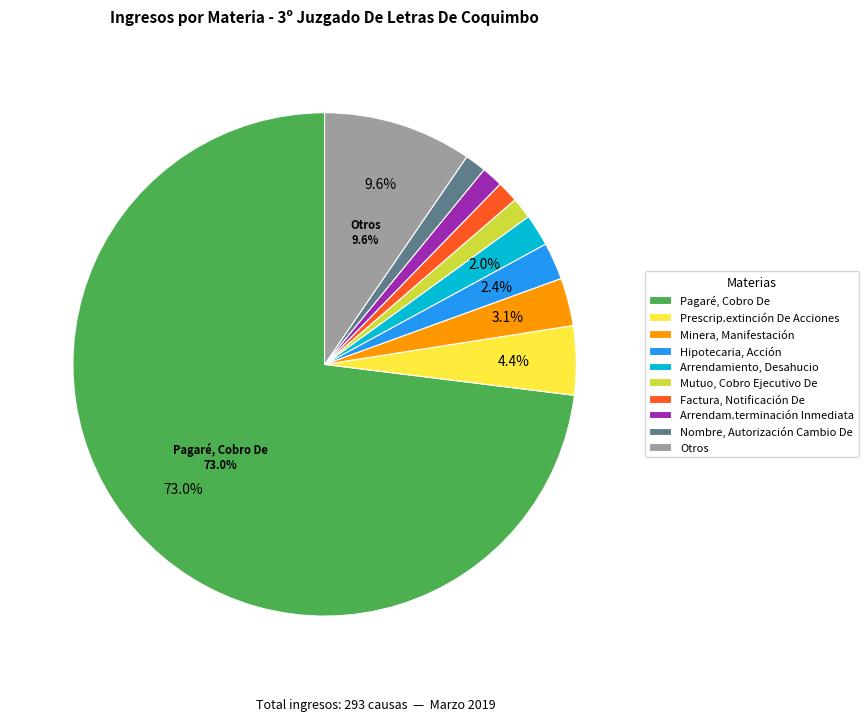

Do Minera, Manifestación and Otros together represent more than half of the pie?

No